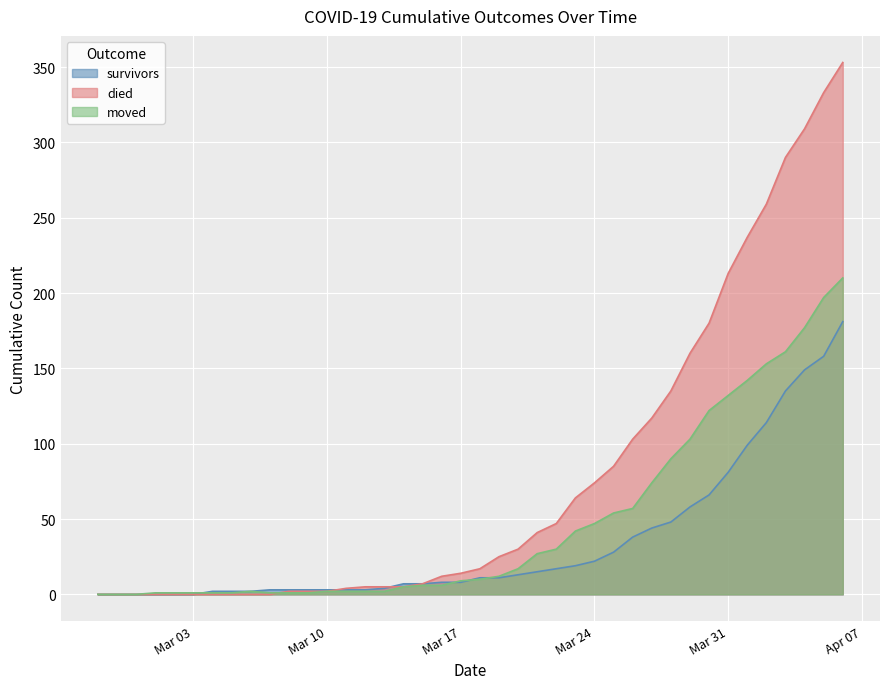

How many values in the survivors series exceed 11?

18